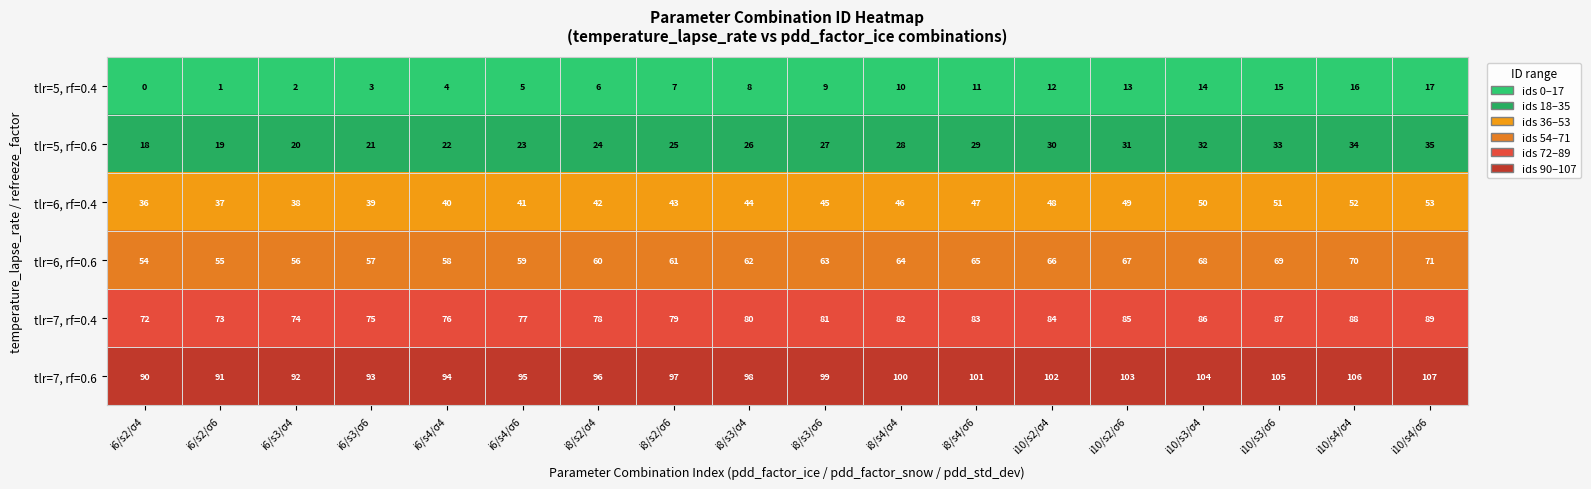

What is the difference between the highest and lowest values at i10/s2/σ4?

90